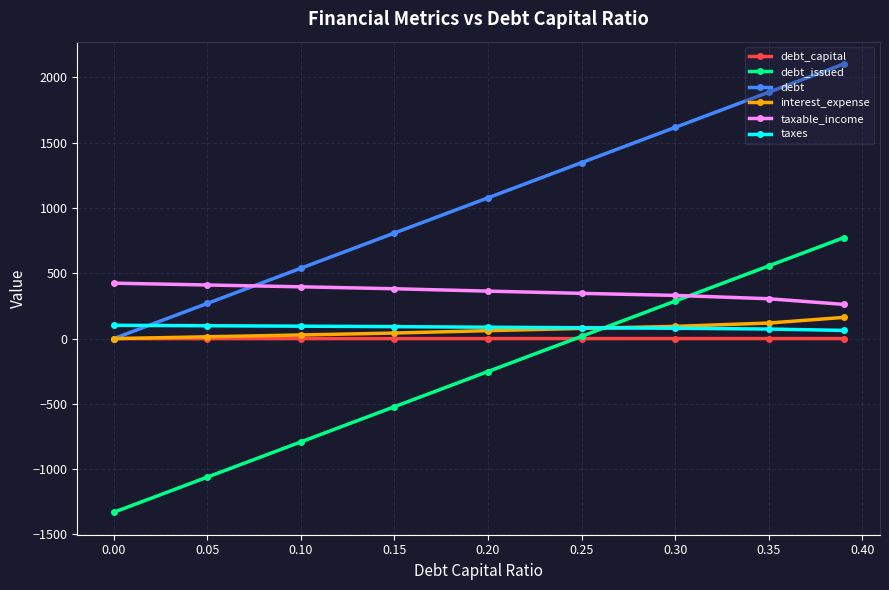

What is the greatest value displayed?

2102.4